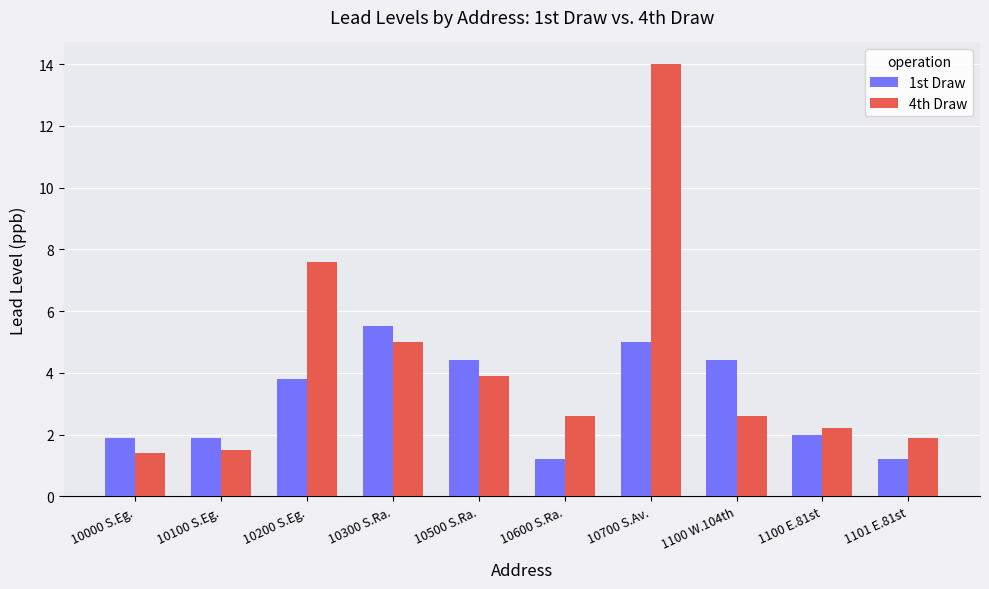

The value of 1st Draw at 10300 S.Ra. is 1.4. True or false?

False